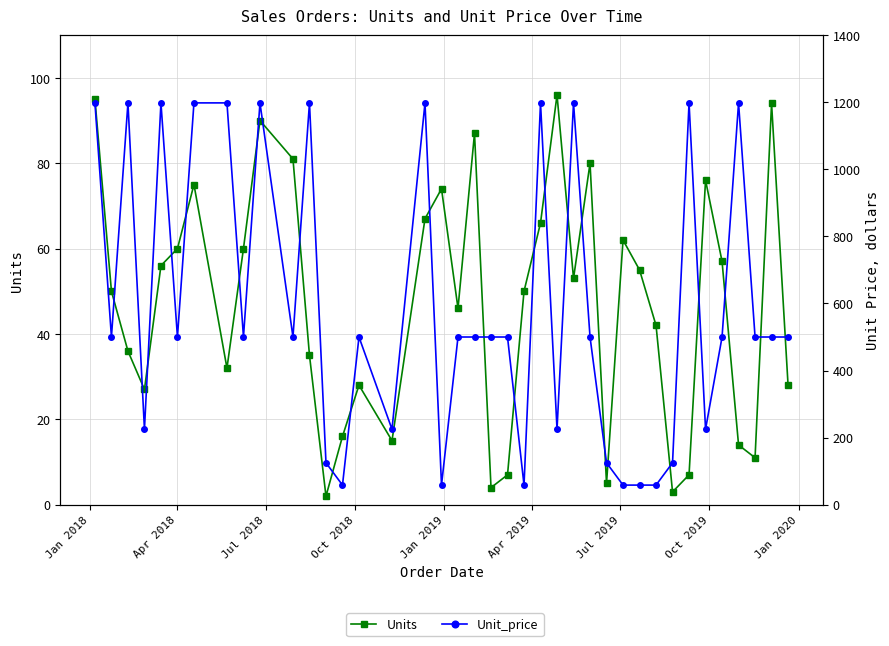

What are all the series names shown in the legend?

Units, Unit_price